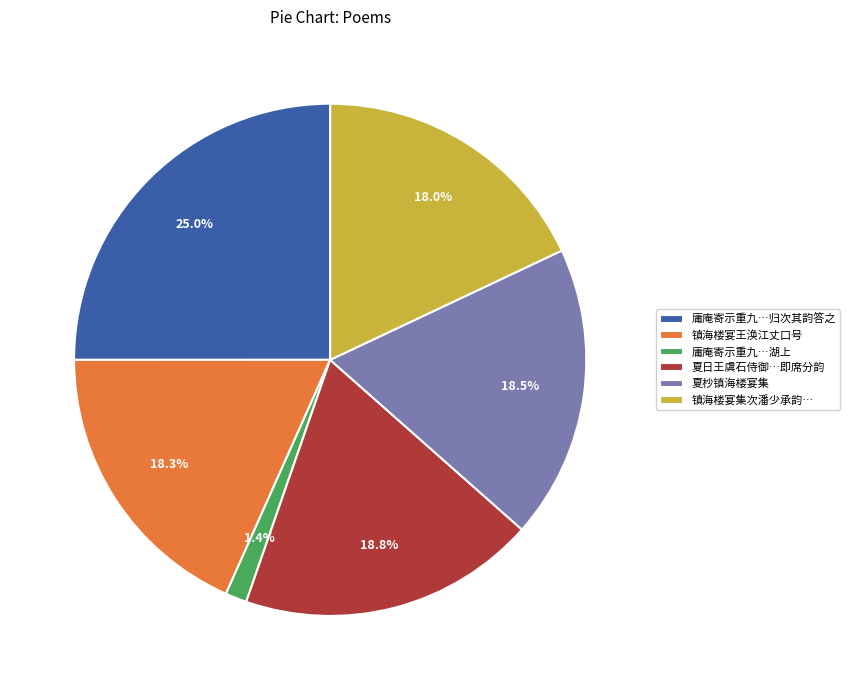

Which category has the biggest portion of the pie?

庸庵寄示重九…归次其韵答之